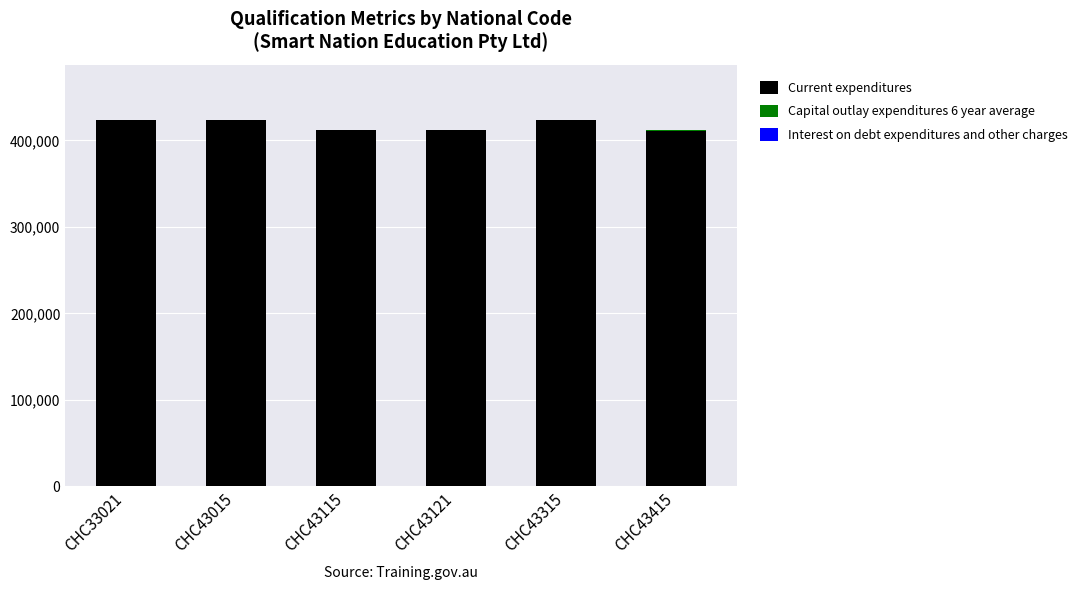

What is the sum of all Current expenditures values?

2504068